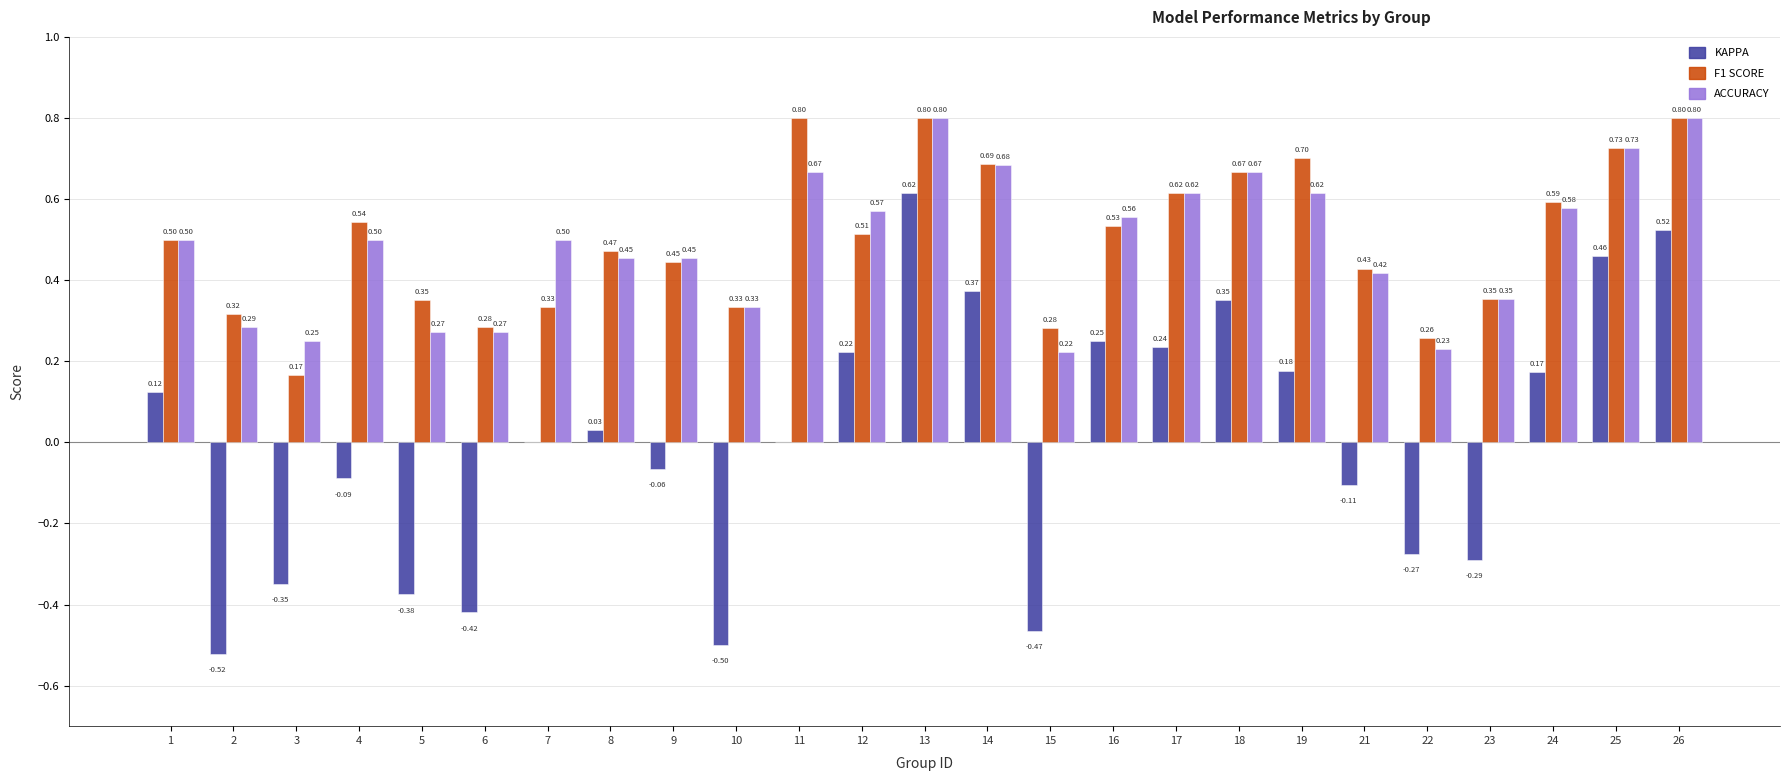

What is the total value across all series at 19?

1.5